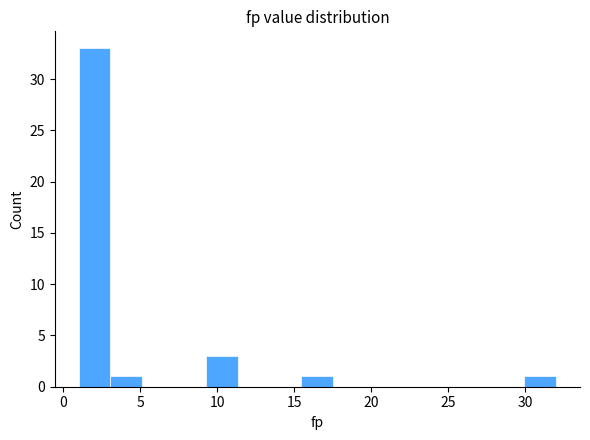

Reading left to right, transcribe this chart: for each bar, give the range it covers on the x-axis and its height. Neither the bar edges nor the heights are printed on the chart, so give them approximately, as read against the axes.

1.0 to 3.0: 33
3.0 to 5.0: 1
5.0 to 7.0: 0
7.0 to 9.5: 0
9.5 to 11.5: 3
11.5 to 13.5: 0
13.5 to 15.5: 0
15.5 to 17.5: 1
17.5 to 19.5: 0
19.5 to 21.5: 0
21.5 to 23.5: 0
23.5 to 26.0: 0
26.0 to 28.0: 0
28.0 to 30.0: 0
30.0 to 32.0: 1